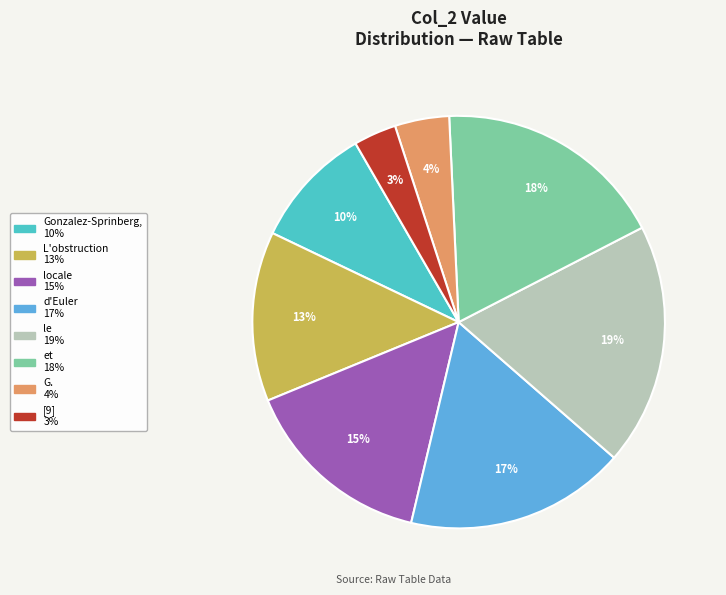

Is there any slice that represents more than half of the pie?

No